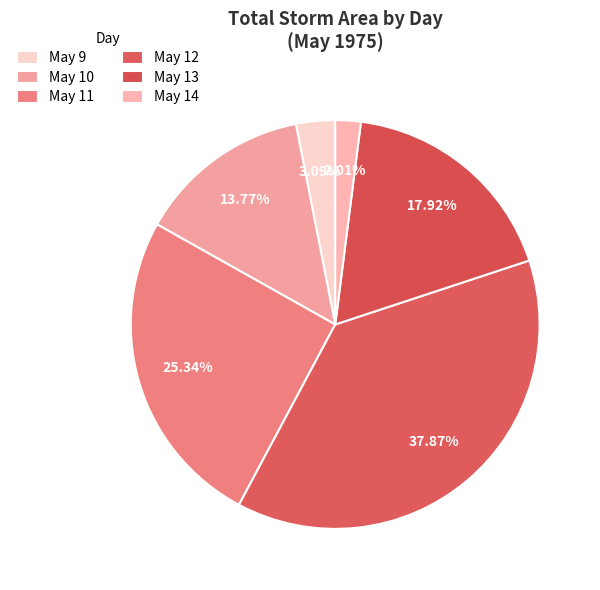

Does any single category account for the majority?

No